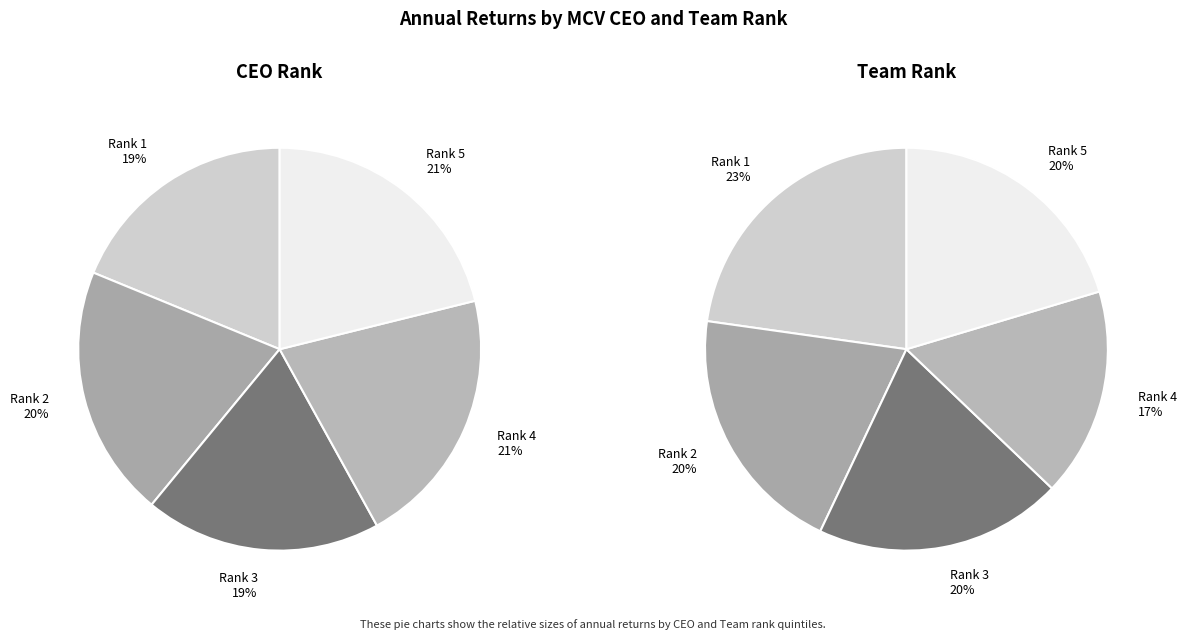

The 3 slice represents 30% of the pie. True or false?

False